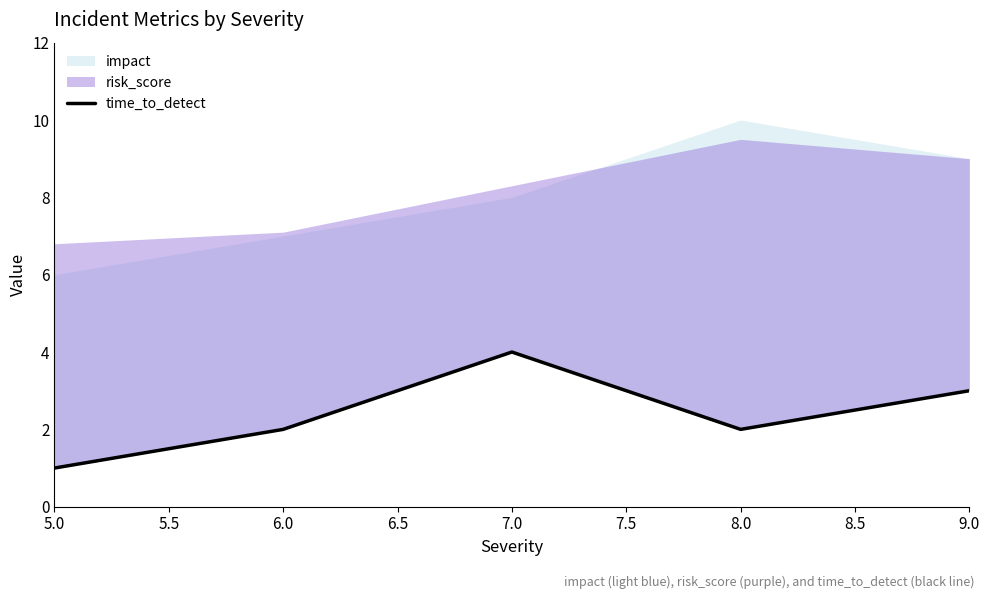

How many interior local peaks (higher than both neighbors) does the data have?

1